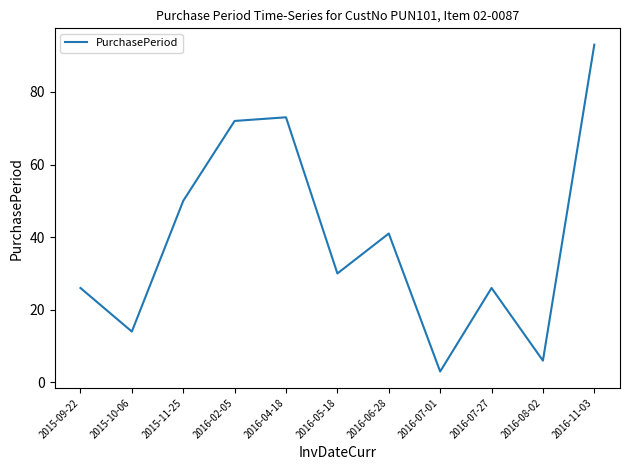

What is the difference between the maximum and minimum values?

90